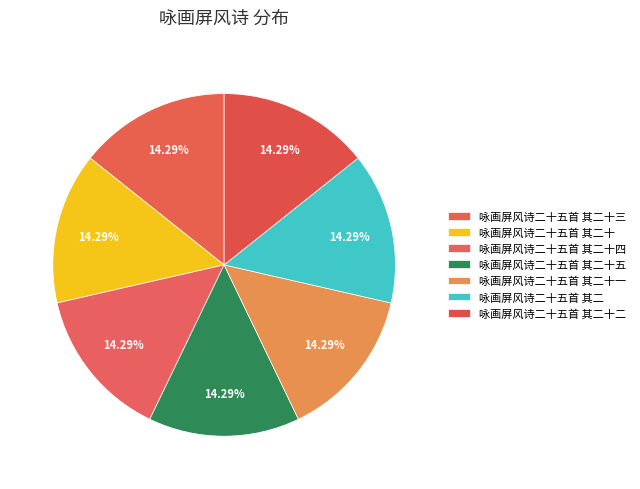

How many slices are in this pie chart?

7